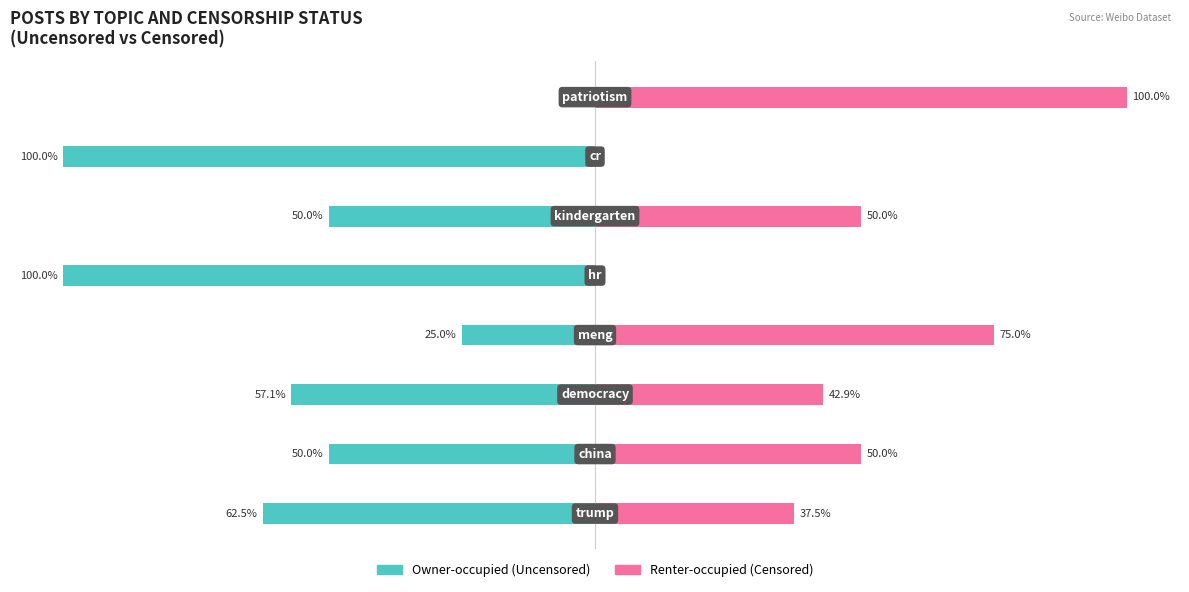

How many values in Owner-occupied are below zero?

7